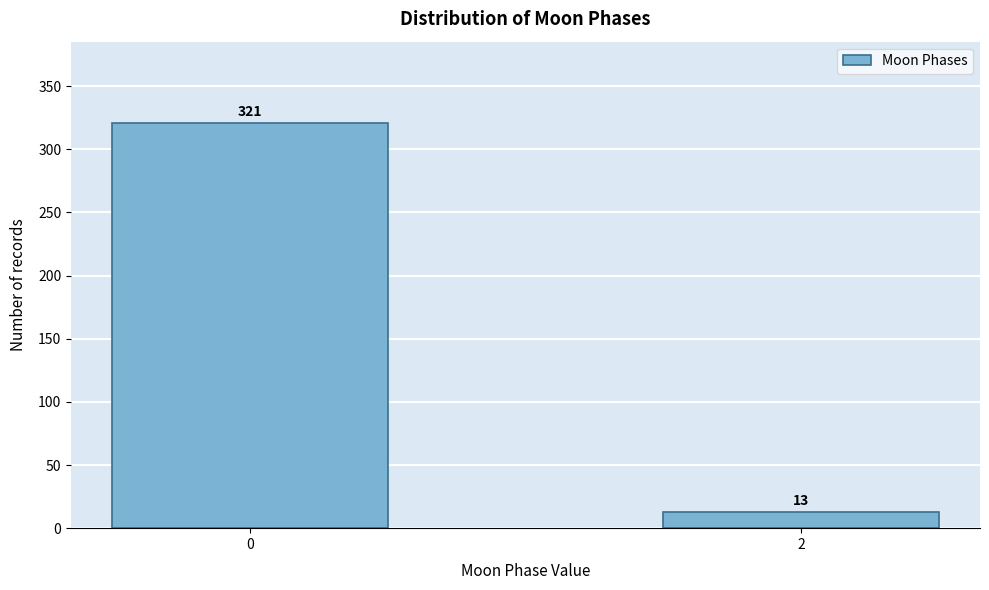

Reading left to right, what are all the values shown in this chart?

0=321	2=13